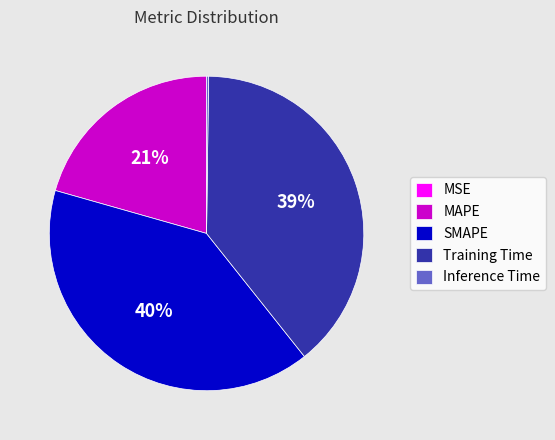

Between Training Time and SMAPE, which is larger?

SMAPE